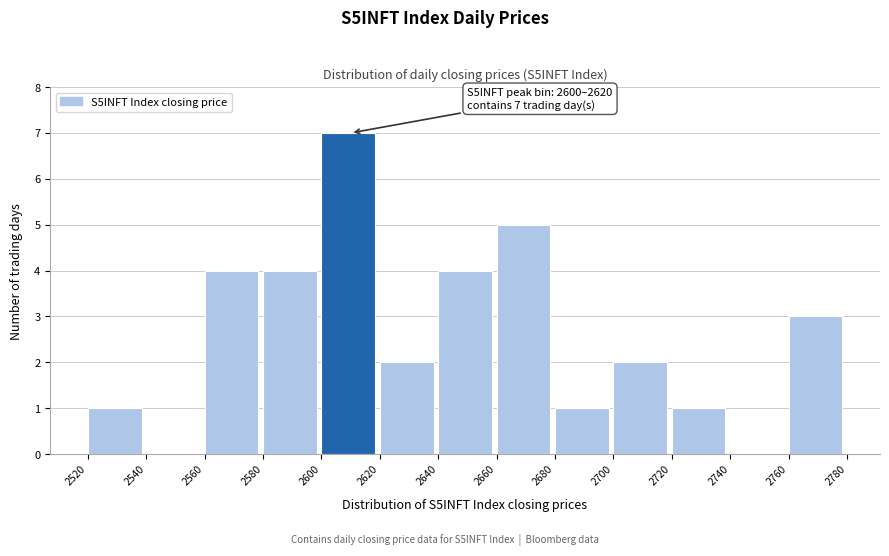

Which range on the x-axis has the tallest bar?

2600 to 2620